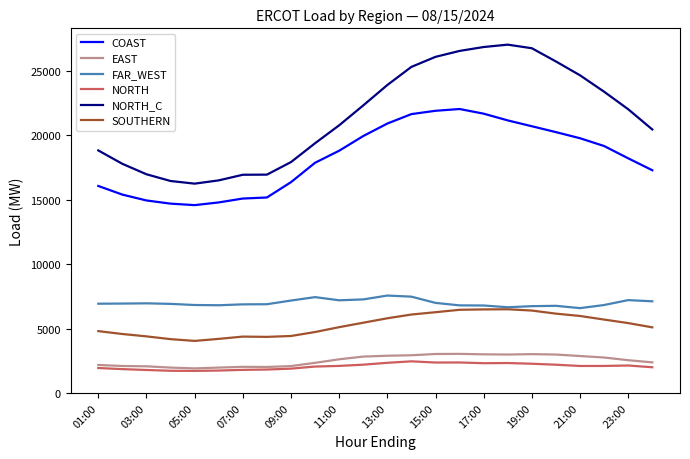

True or false: NORTH and FAR_WEST intersect in this chart.

False